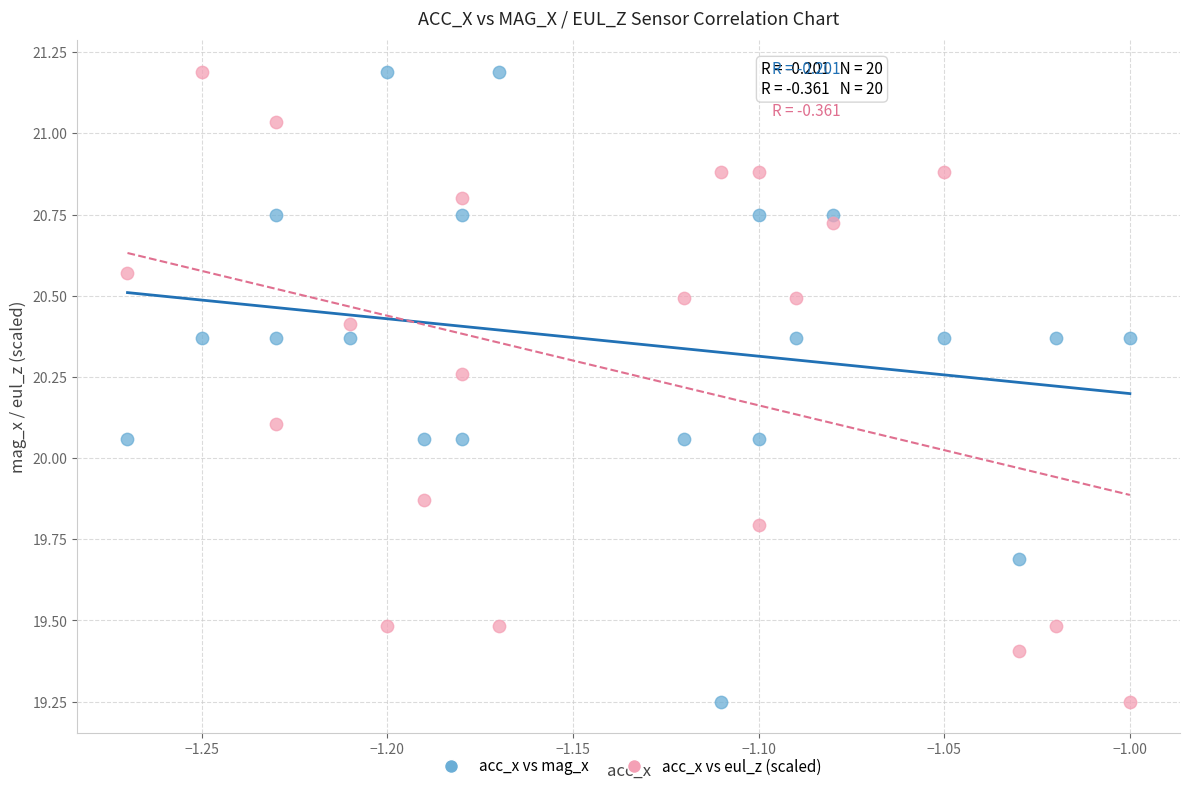

What is the X range (max minus min) for the scatter plot?

0.3